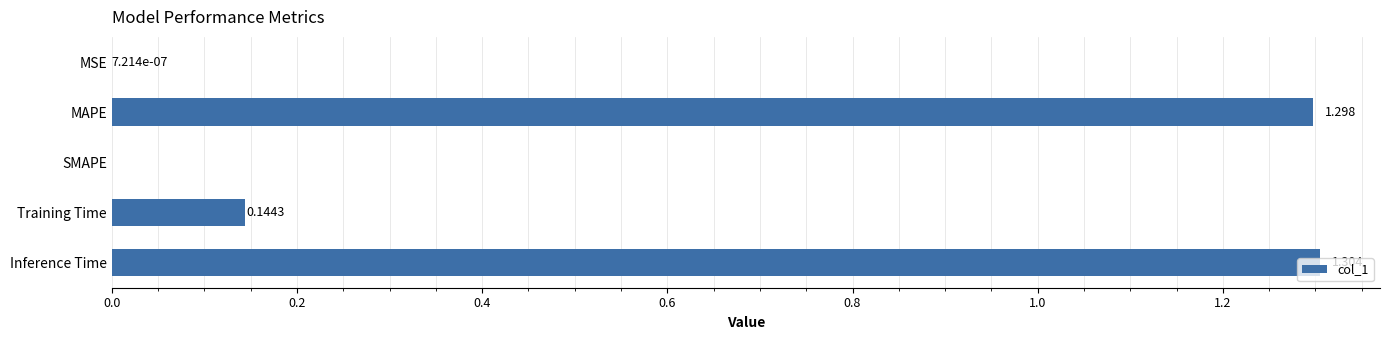

How many values are above zero?

4